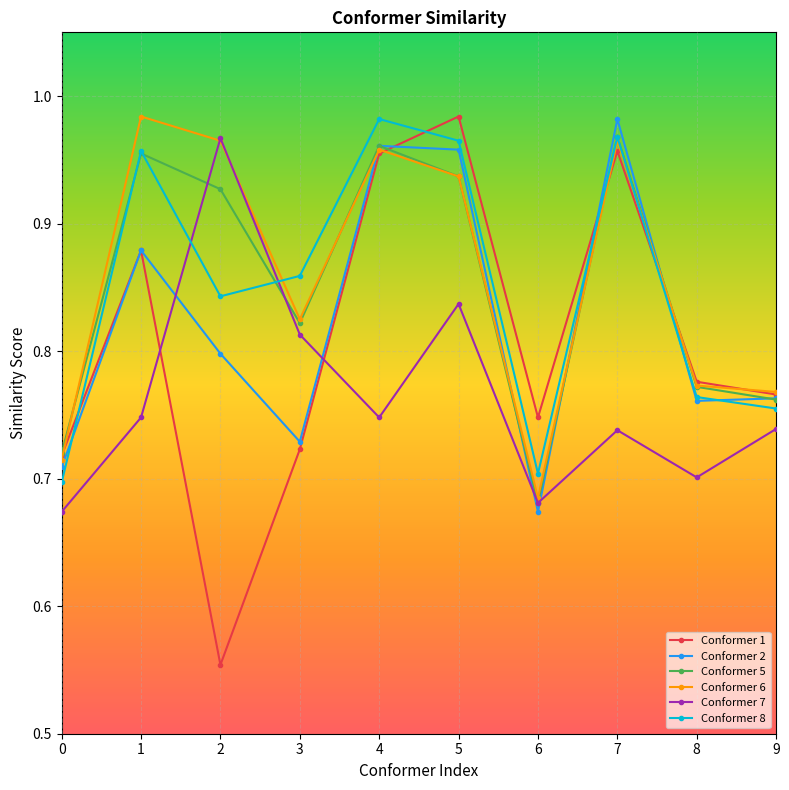

True or false: Conformer 1 has more than 2 interior local peaks.

True